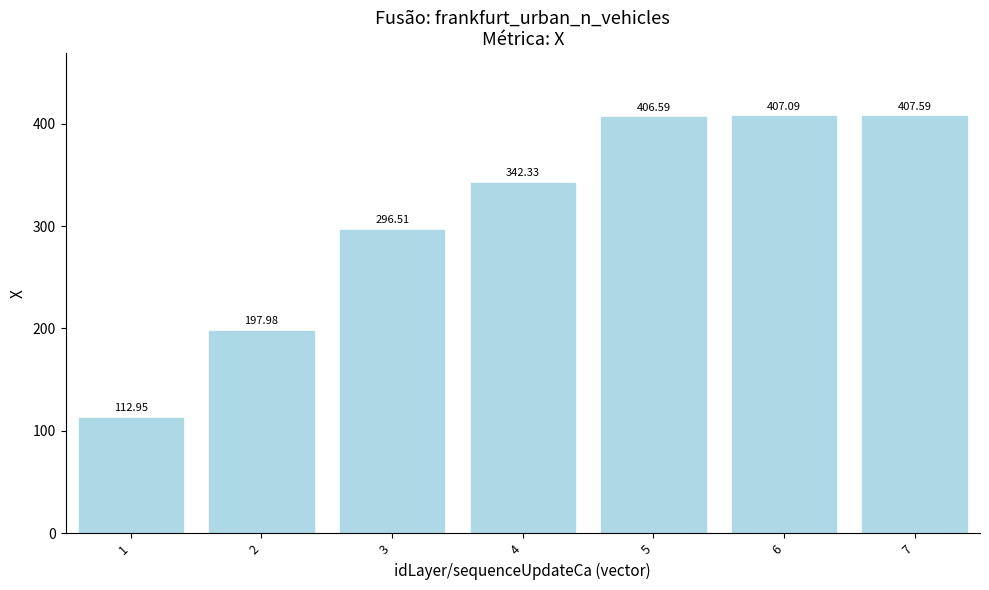

What is the approximate value at 4?

342.3